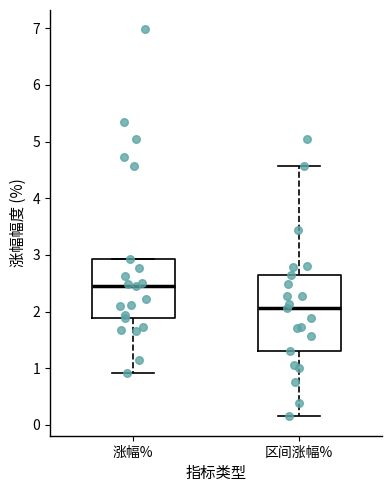

Reading left to right, read every box against the y-axis: the position of its median line, the range the box covers, and the ends of its whiskers. The values are not printed on the chart, so give them approximately, as read against the axis.

涨幅%: median 2.5, box 1.9 to 2.9, whiskers 0.9 to 2.9
区间涨幅%: median 2.1, box 1.3 to 2.7, whiskers 0.2 to 4.6